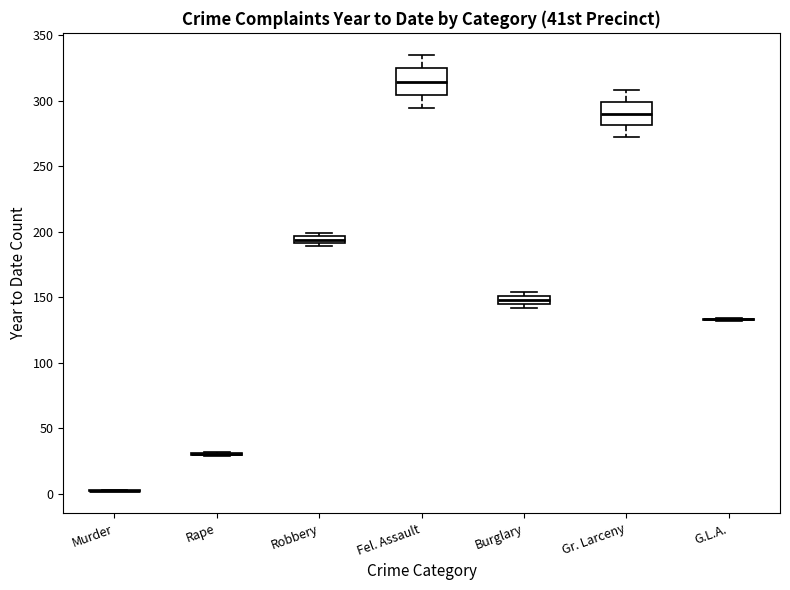

Where is the lower edge of the box for Burglary on the y-axis? The values are not printed on the chart, so give them approximately, as read against the axis.

145